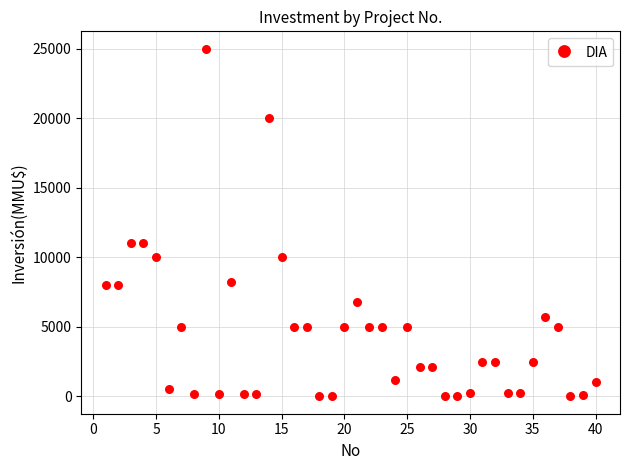

What is the range of X values (max minus min)?

39